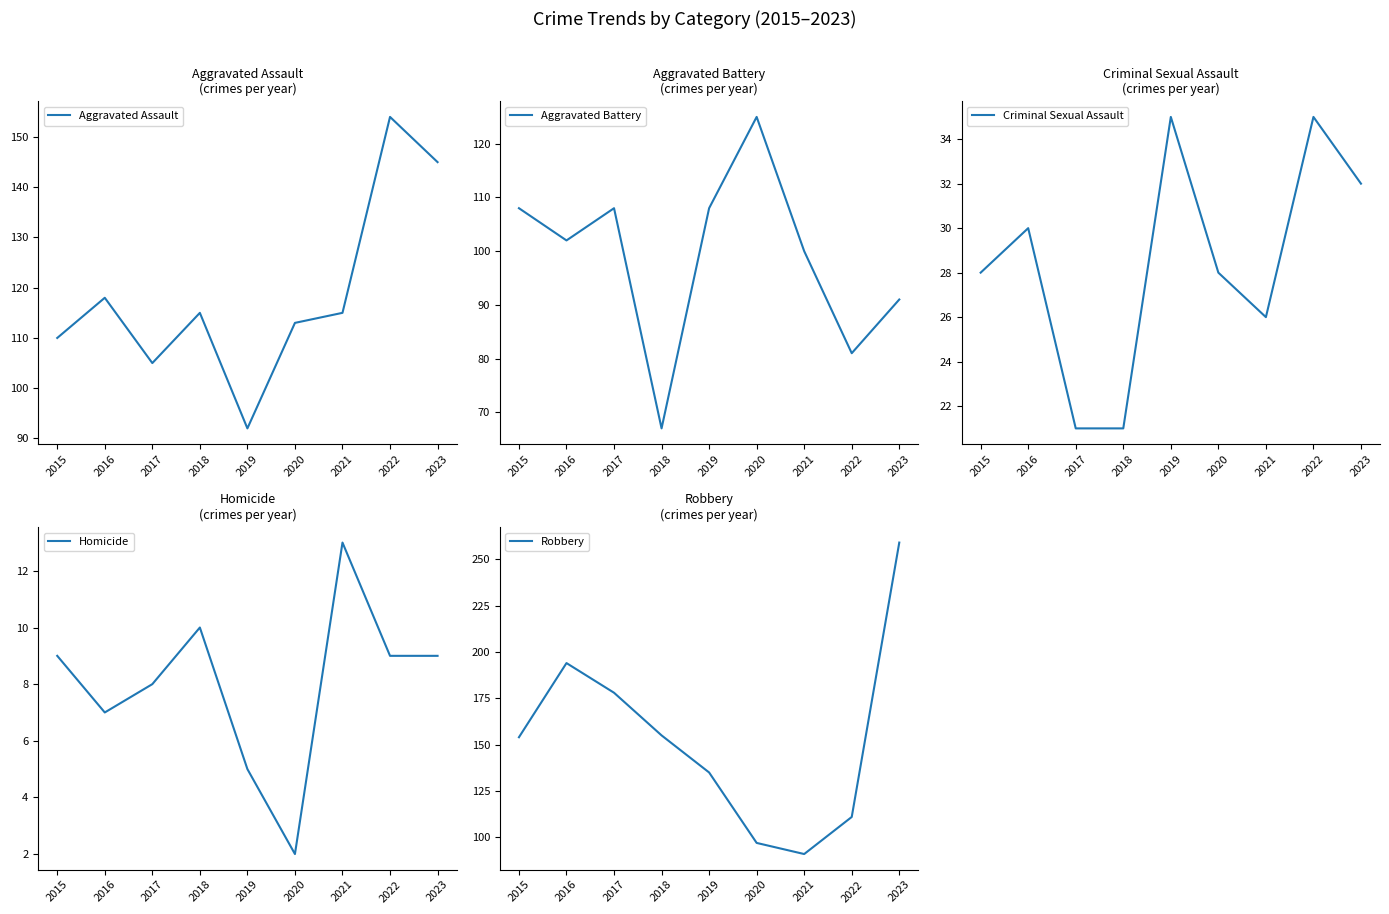

Read the Criminal Sexual Assault value at 2020, to the nearest 10.

30